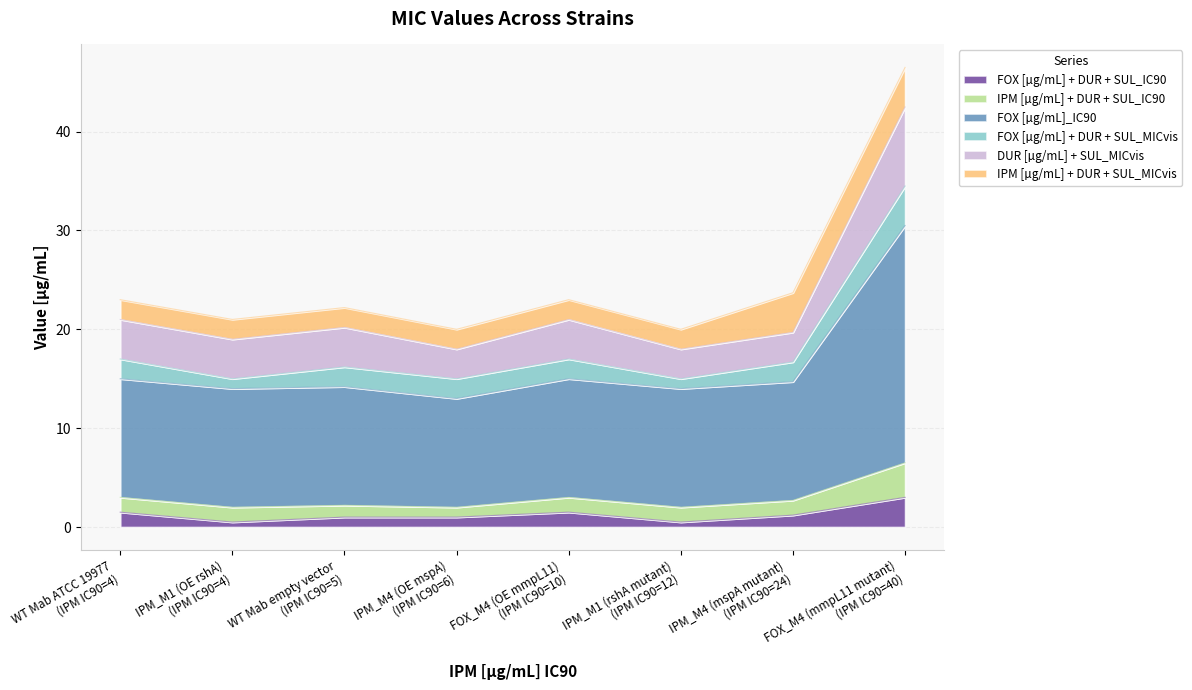

What is the maximum value for FOX [µg/mL] + DUR + SUL_IC90?

3.0